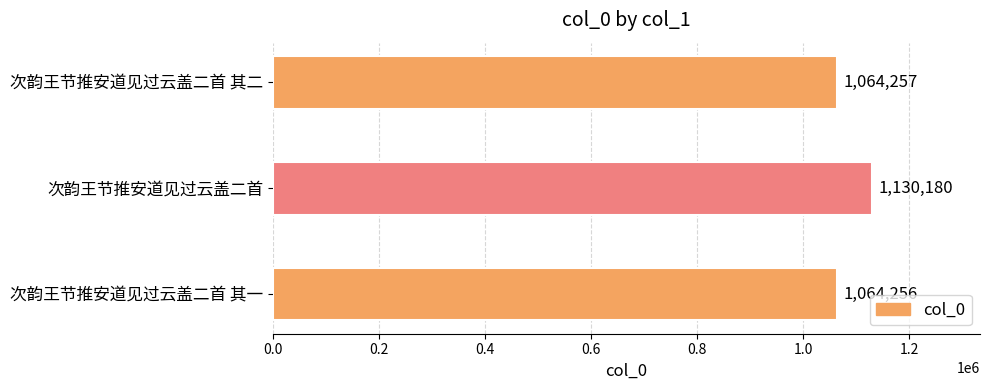

True or false: the data shows 1064256 at 次韵王节推安道见过云盖二首 其一.

True